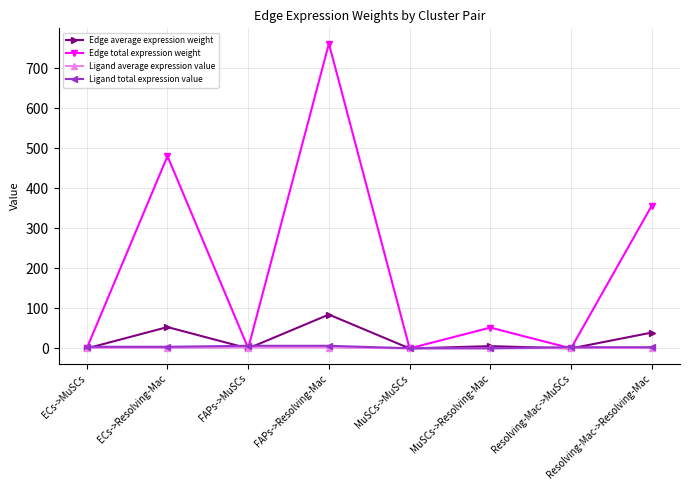

After their last crossing, which series has the higher values: Ligand average expression value or Edge average expression weight?

Edge average expression weight